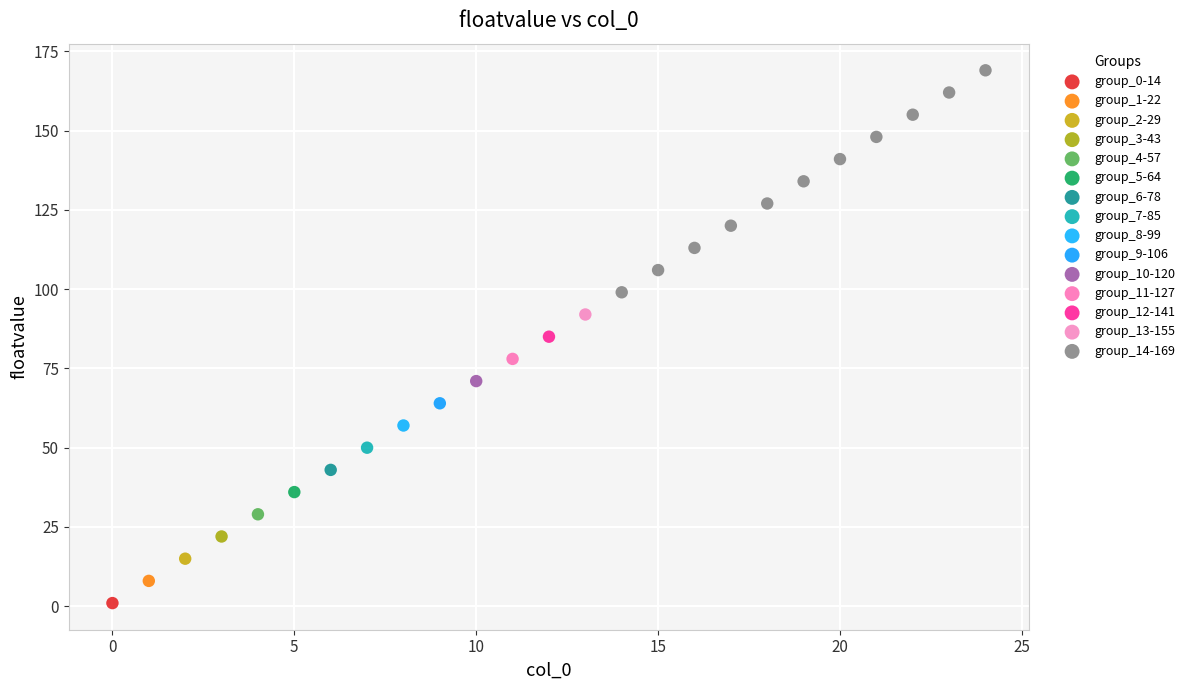

What are all the series names shown in the legend?

group_0-14, group_1-22, group_2-29, group_3-43, group_4-57, group_5-64, group_6-78, group_7-85, group_8-99, group_9-106, group_10-120, group_11-127, group_12-141, group_13-155, group_14-169